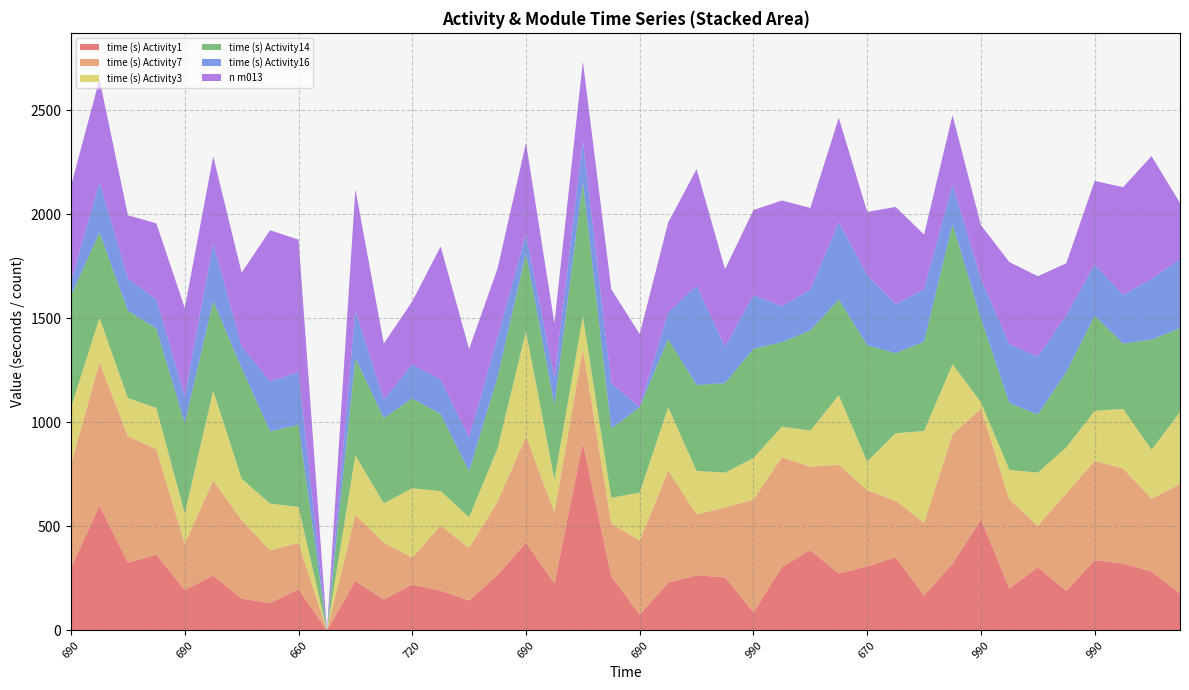

Reading left to right, what are all the values shown in this chart?

time (s) Activity1: 690=301	780=600	690=326	930=364	690=195	670=264	690=153	930=132	660=198	992=0	660=238	690=149	720=221	690=191	930=144	990=267	690=422	690=226	990=902	915=260	690=76	930=230	930=265	930=255	990=87	990=305	990=386	705=274	670=308	930=352	690=168	690=321	990=534	930=202	930=304	710=190	990=338	690=322	660=283	715=178
time (s) Activity7: 690=499	780=688	690=609	930=507	690=222	670=457	690=378	930=253	660=223	992=0	660=318	690=274	720=129	690=313	930=253	990=353	690=511	690=343	990=451	915=255	690=356	930=539	930=293	930=337	990=542	990=528	990=401	705=523	670=366	930=272	690=349	690=623	990=532	930=428	930=199	710=469	990=477	690=457	660=350	715=527
time (s) Activity3: 690=272	780=215	690=182	930=199	690=145	670=432	690=199	930=225	660=173	992=0	660=286	690=188	720=334	690=166	930=147	990=255	690=506	690=157	990=157	915=123	690=231	930=304	930=209	930=167	990=200	990=147	990=174	705=334	670=138	930=324	690=442	690=336	990=31	930=142	930=256	710=221	990=241	690=286	660=236	715=345
time (s) Activity14: 690=537	780=411	690=420	930=382	690=434	670=431	690=531	930=347	660=395	992=0	660=467	690=410	720=432	690=370	930=221	990=344	690=374	690=358	990=645	915=333	690=410	930=328	930=413	930=430	990=525	990=406	990=481	705=460	670=559	930=385	690=429	690=674	990=403	930=321	930=279	710=362	990=457	690=314	660=529	715=403
time (s) Activity16: 690=66	780=242	690=155	930=139	690=131	670=276	690=105	930=240	660=253	992=0	660=231	690=89	720=163	690=165	930=162	990=190	690=90	690=129	990=199	915=219	690=0	930=128	930=477	930=175	990=258	990=173	990=196	705=372	670=337	930=236	690=252	690=189	990=190	930=284	930=278	710=273	990=246	690=234	660=293	715=332
n m013: 690=462	780=494	690=304	930=366	690=423	670=419	690=354	930=727	660=637	992=0	660=582	690=269	720=303	690=641	930=426	990=331	690=441	690=264	990=382	915=450	690=352	930=432	930=561	930=372	990=409	990=508	990=393	705=501	670=304	930=467	690=263	690=334	990=258	930=394	930=387	710=250	990=402	690=518	660=589	715=270